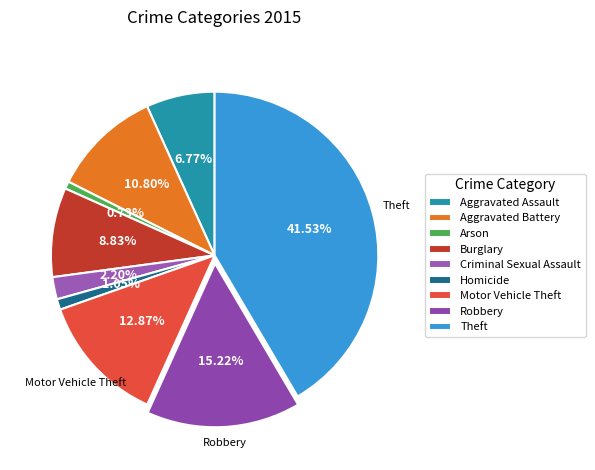

Count the number of slices in the pie.

9